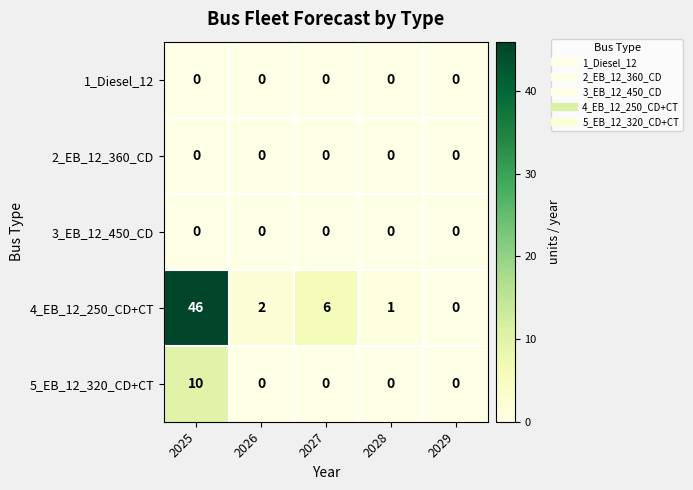

Which series has the largest total across all categories?

4_EB_12_250_CD+CT